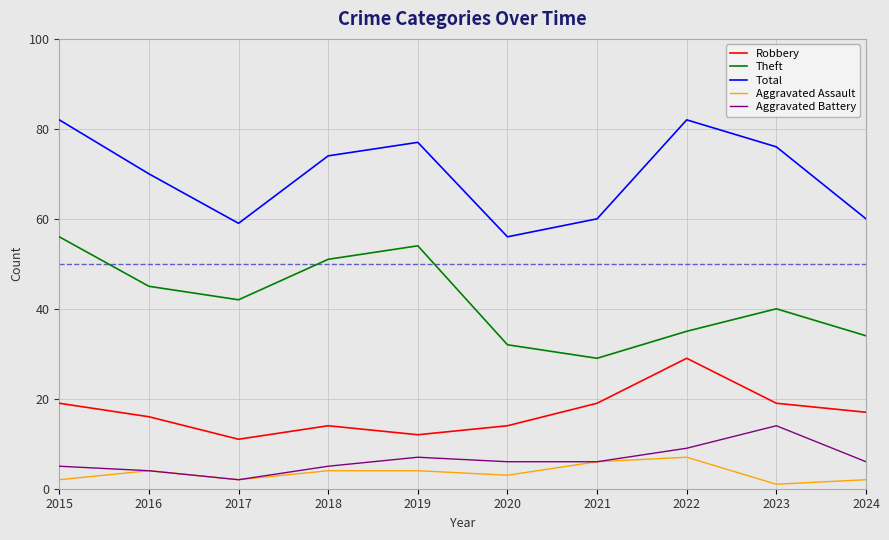

The Total series shows 82 at 2022. True or false?

True